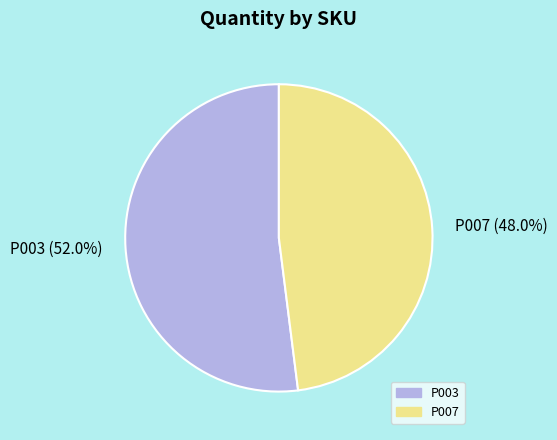

Which slice represents more than half of the pie?

P003